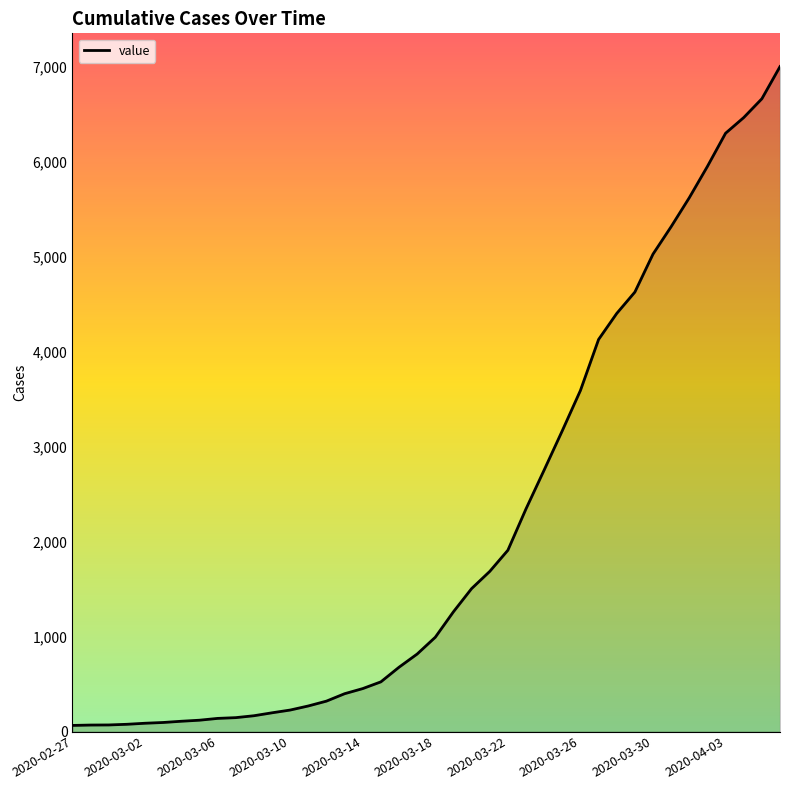

What is the greatest value displayed?

7003